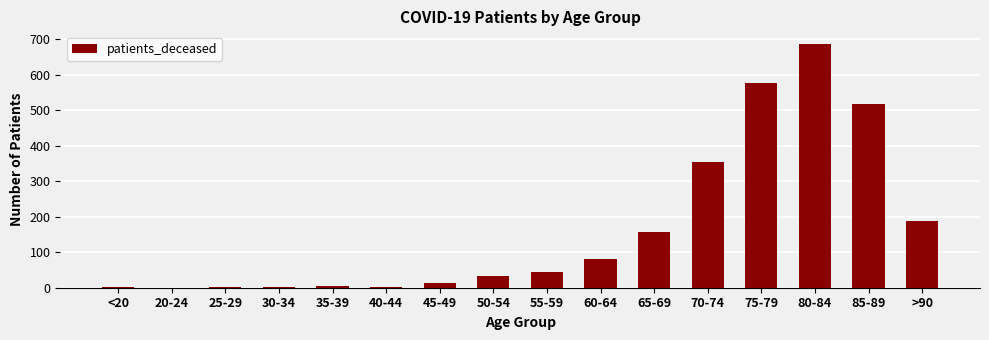

Where is the data nearest to the value 344?

70-74